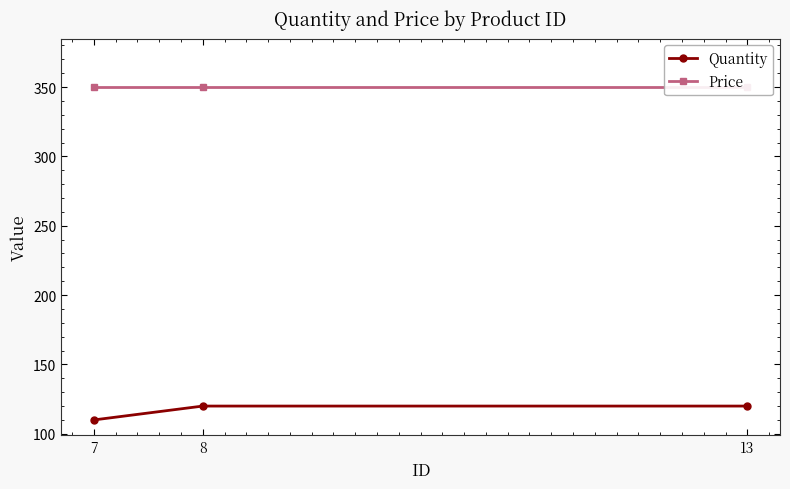

Rank the series by their average value, from lowest to highest.

Quantity, Price